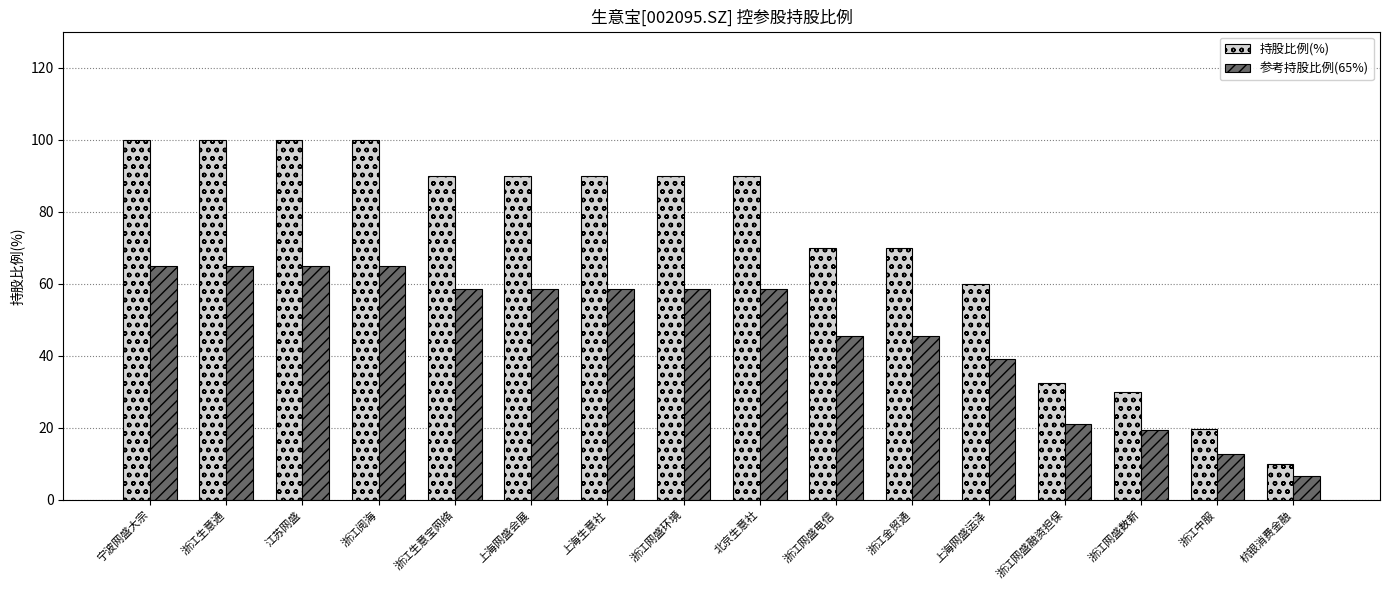

Is the value of 参考持股比例(65%) at 浙江网盛电信 greater than the value of 持股比例(%) at 浙江中服?

Yes